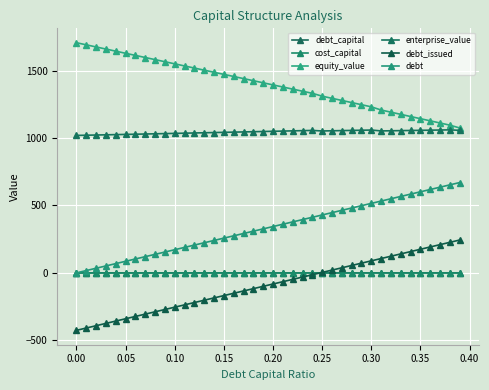

What is the sum of all enterprise_value values?

41797.6